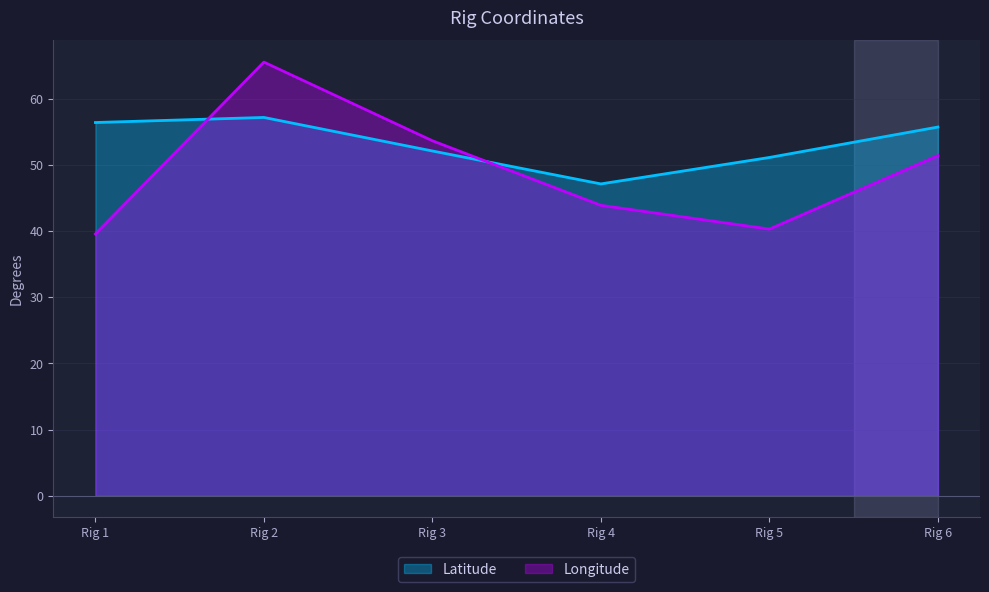

Does the chart have visible grid lines?

Yes